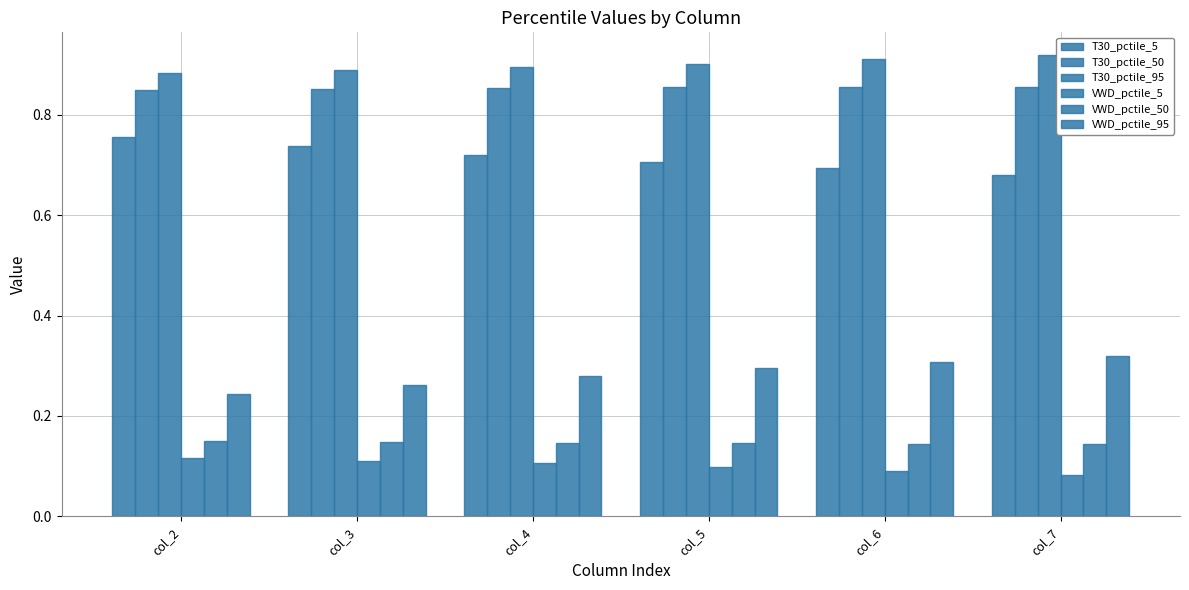

At which label does VWD_pctile_5 reach its minimum?

col_7